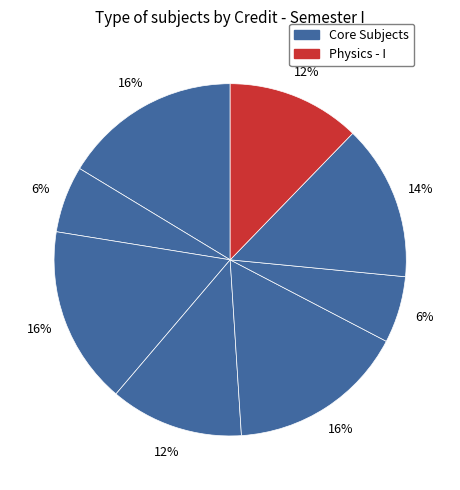

How many slices are in this pie chart?

8